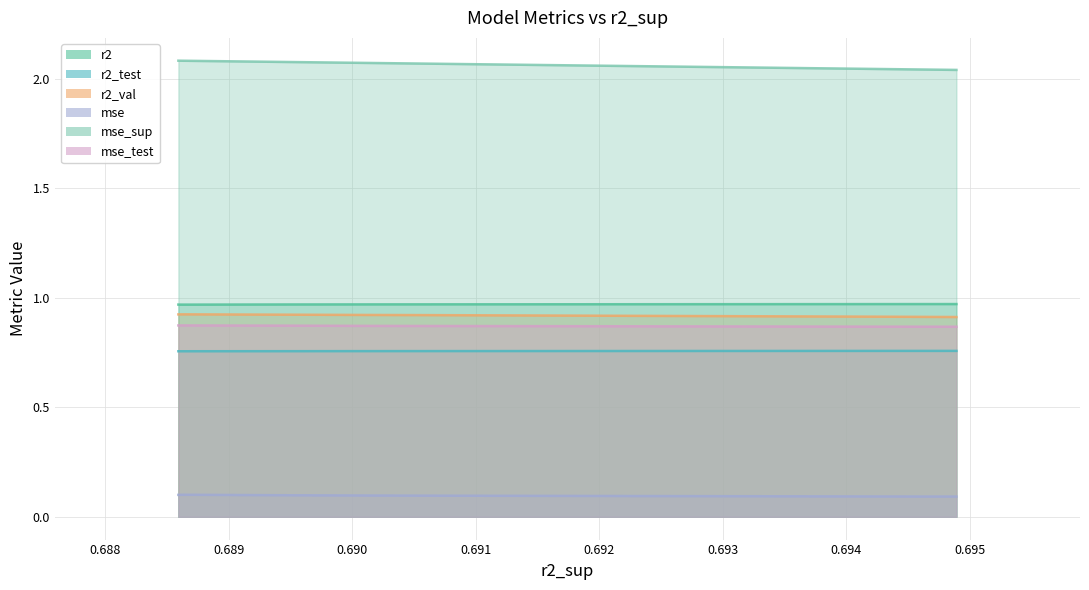

What is the value of the mse_sup point at the 6th from the left?

2.1